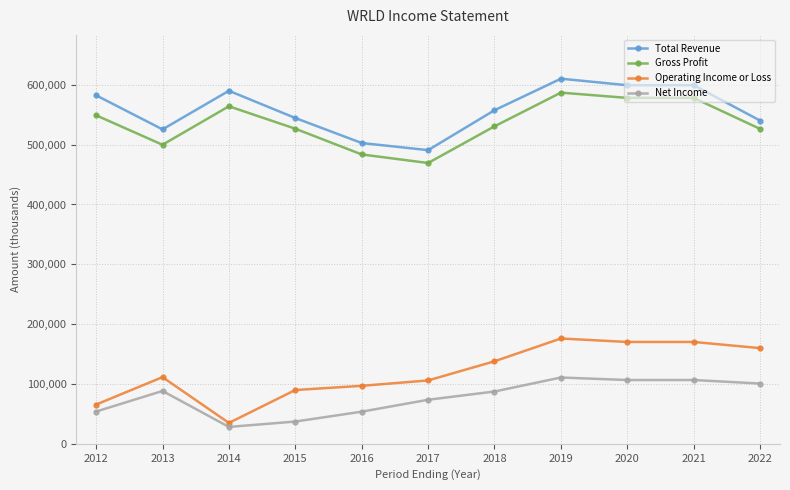

What is the approximate value of Net Income at 2014?

28200